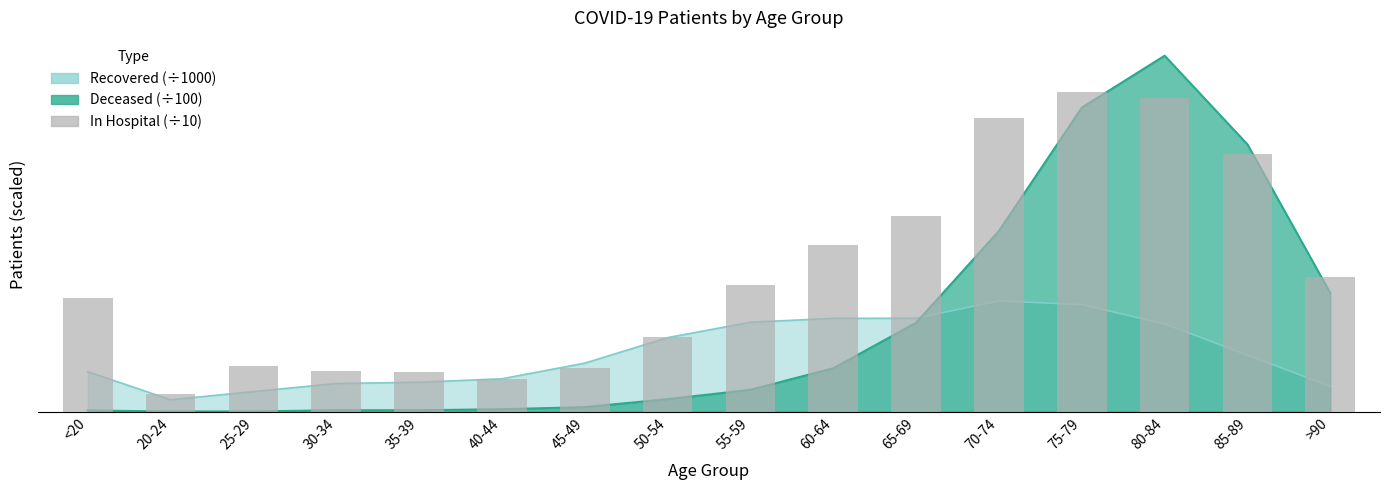

What is the sum of the values at 50-54 and 20-24?

7.4